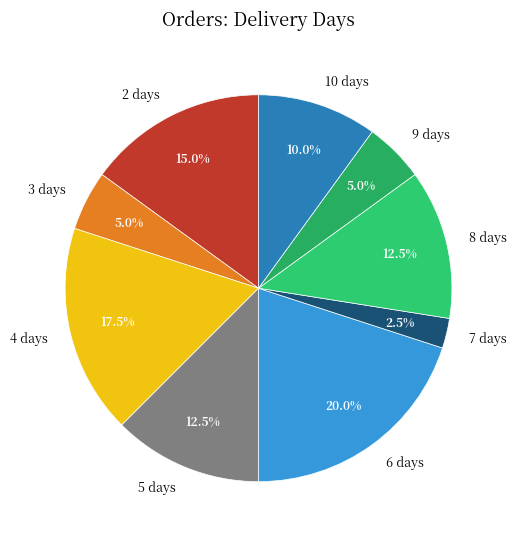

How many slices are in this pie chart?

9